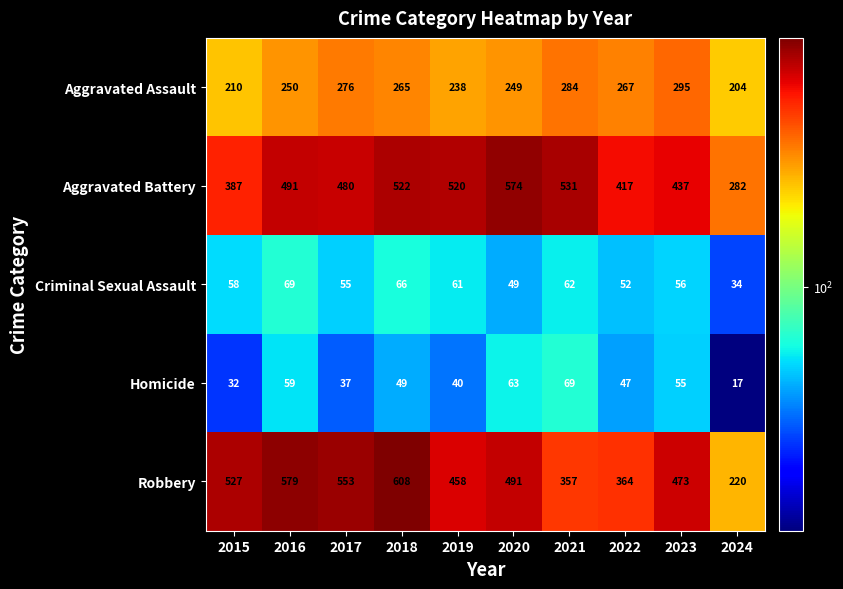

At which category is the sum across all series the highest?

2018